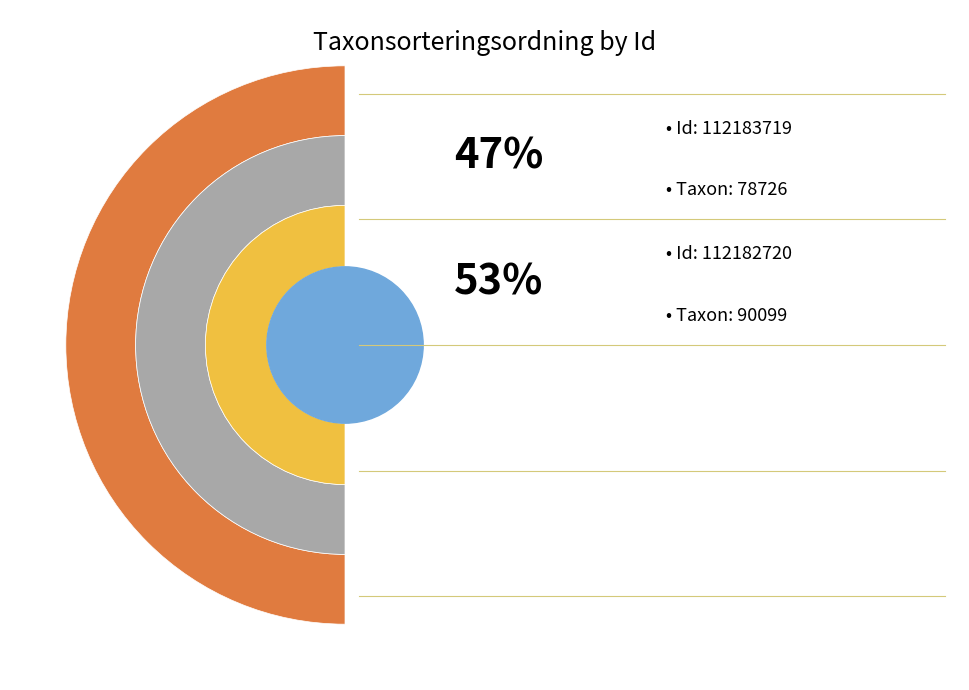

Does 112182720 represent more than half of the total?

Yes